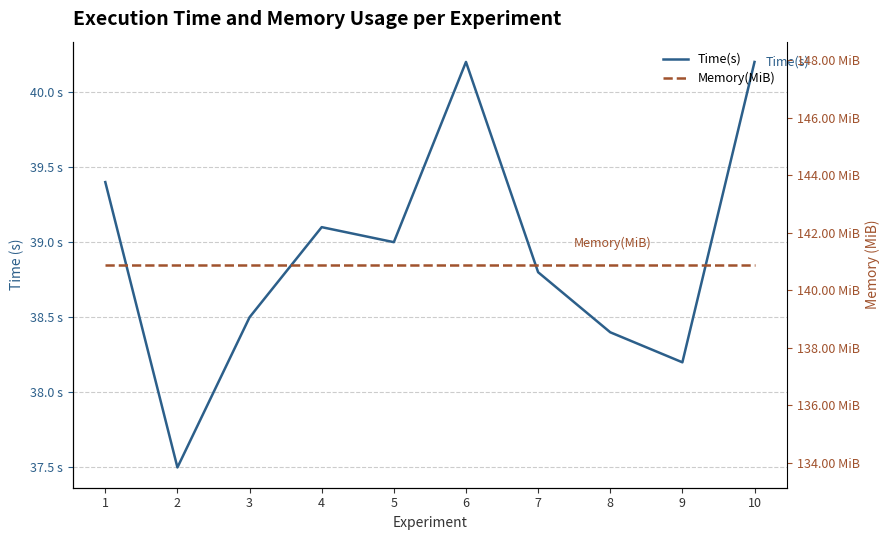

Which label corresponds to the largest value in the chart?

1